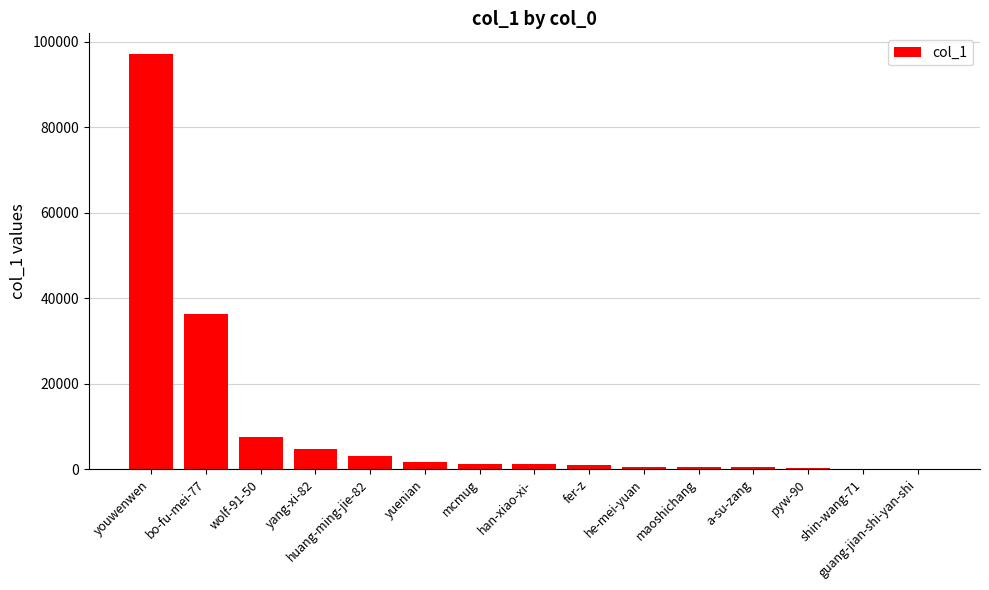

What is the greatest value displayed?

97102